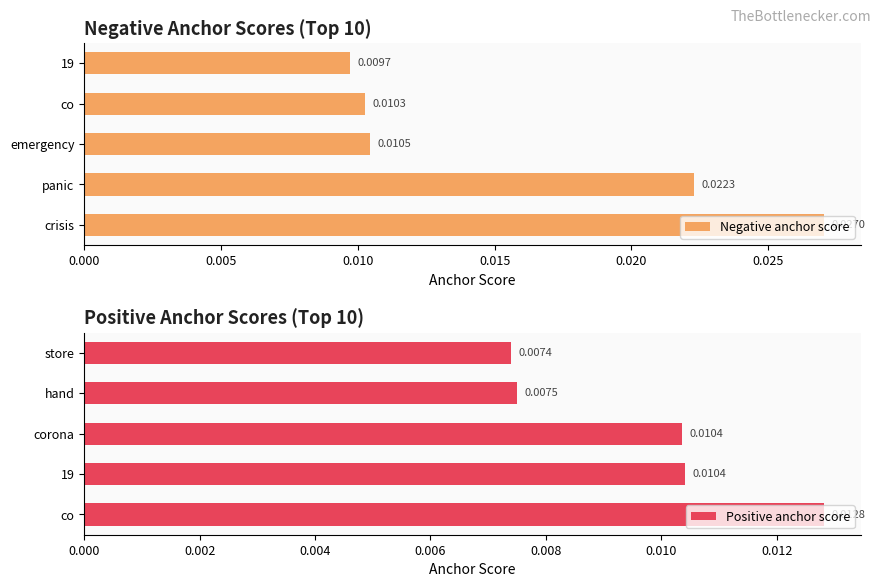

At which label is Positive anchor score closest to 0?

store